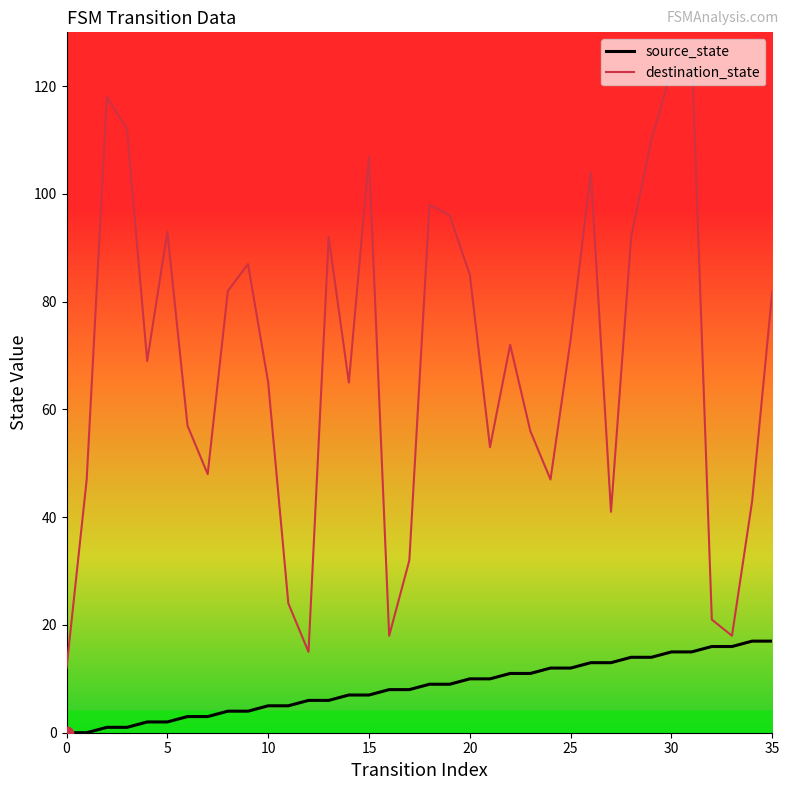

Which series has the largest range (max minus min)?

destination_state